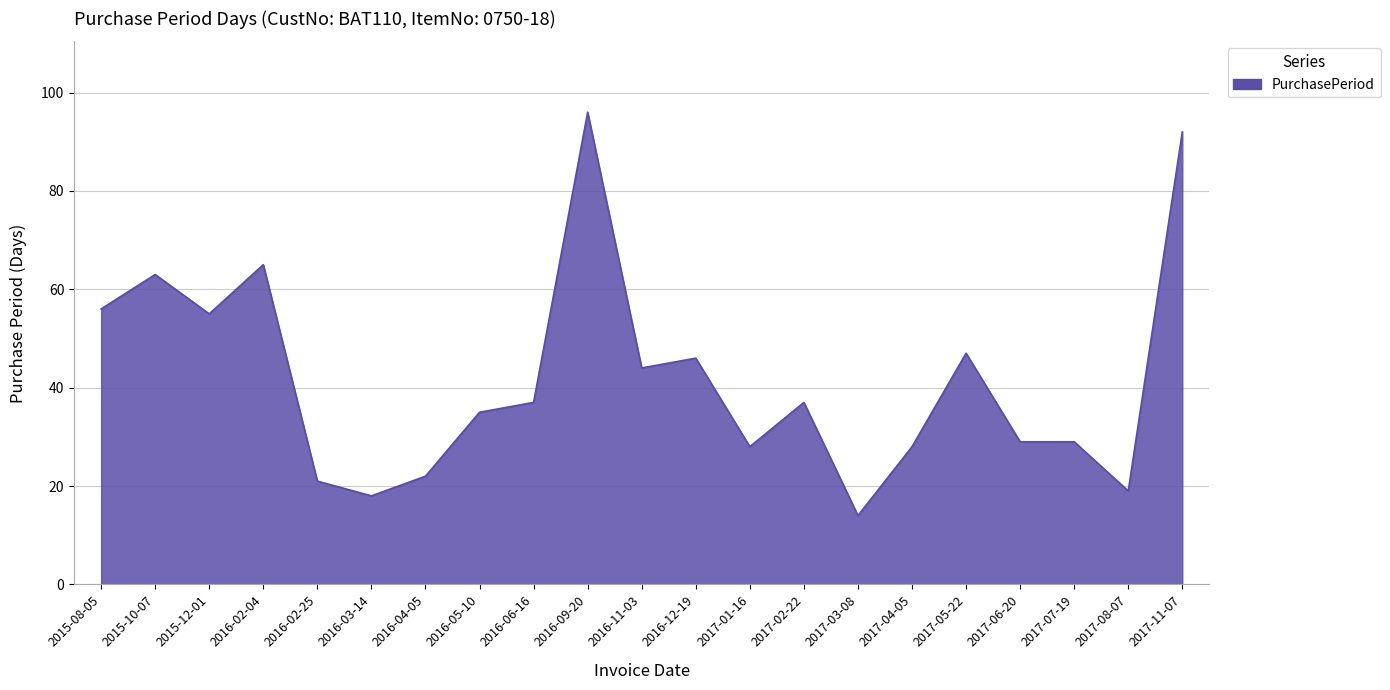

What is the greatest value displayed?

96